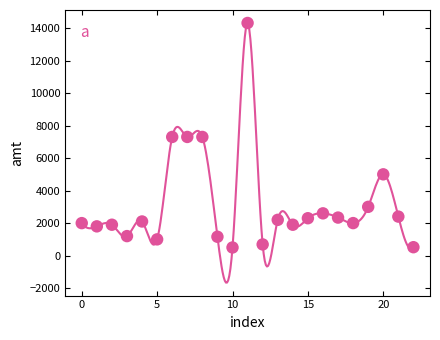

What is the range of Y values (max minus min)?

13810